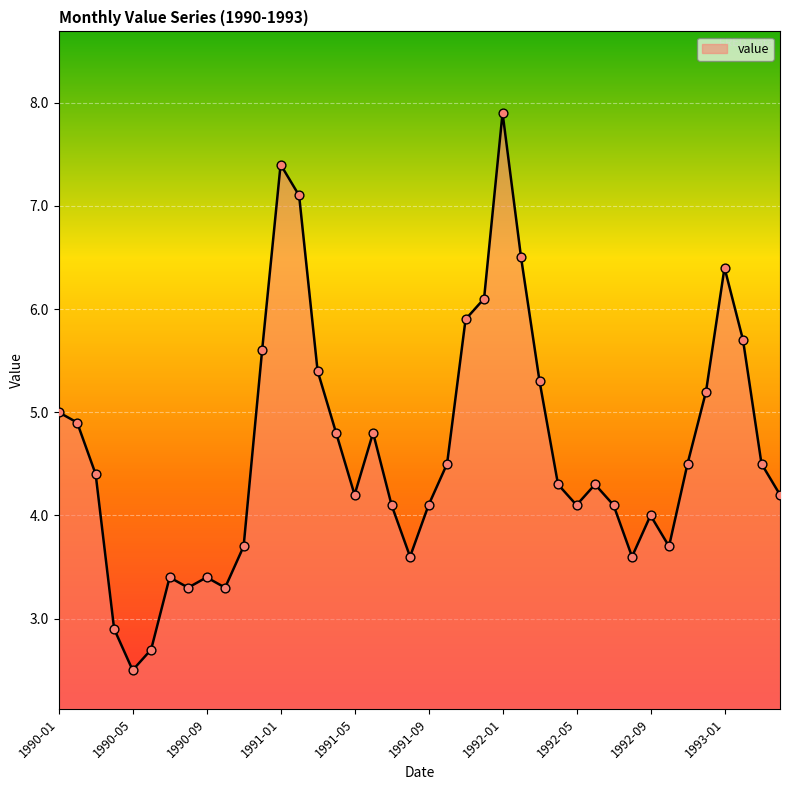

What is the maximum value shown in the chart?

7.9